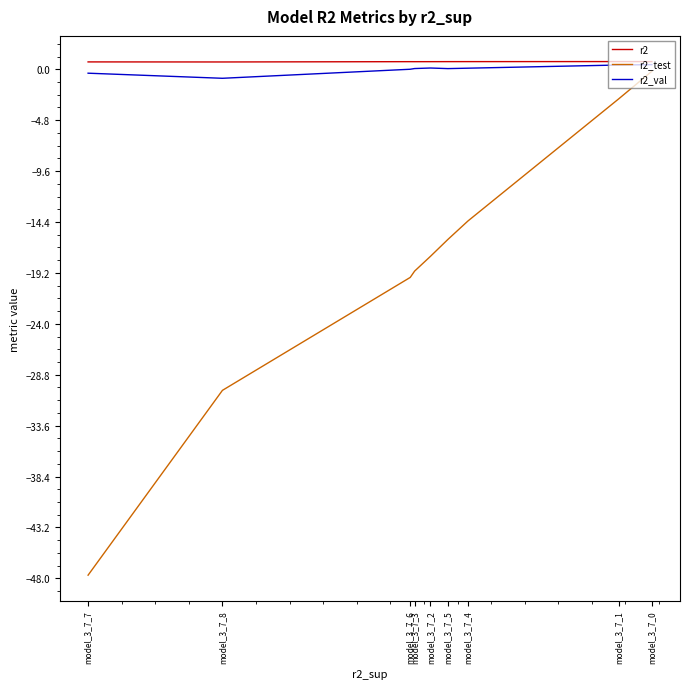

Is the value of r2 at model_3_7_6 greater than the value of r2_test at model_3_7_3?

Yes